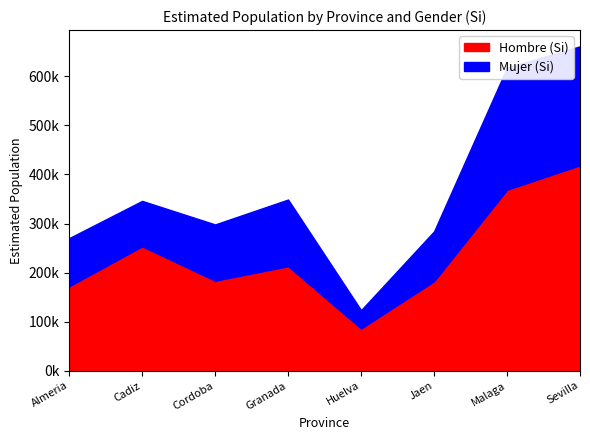

Does the chart have visible grid lines?

No